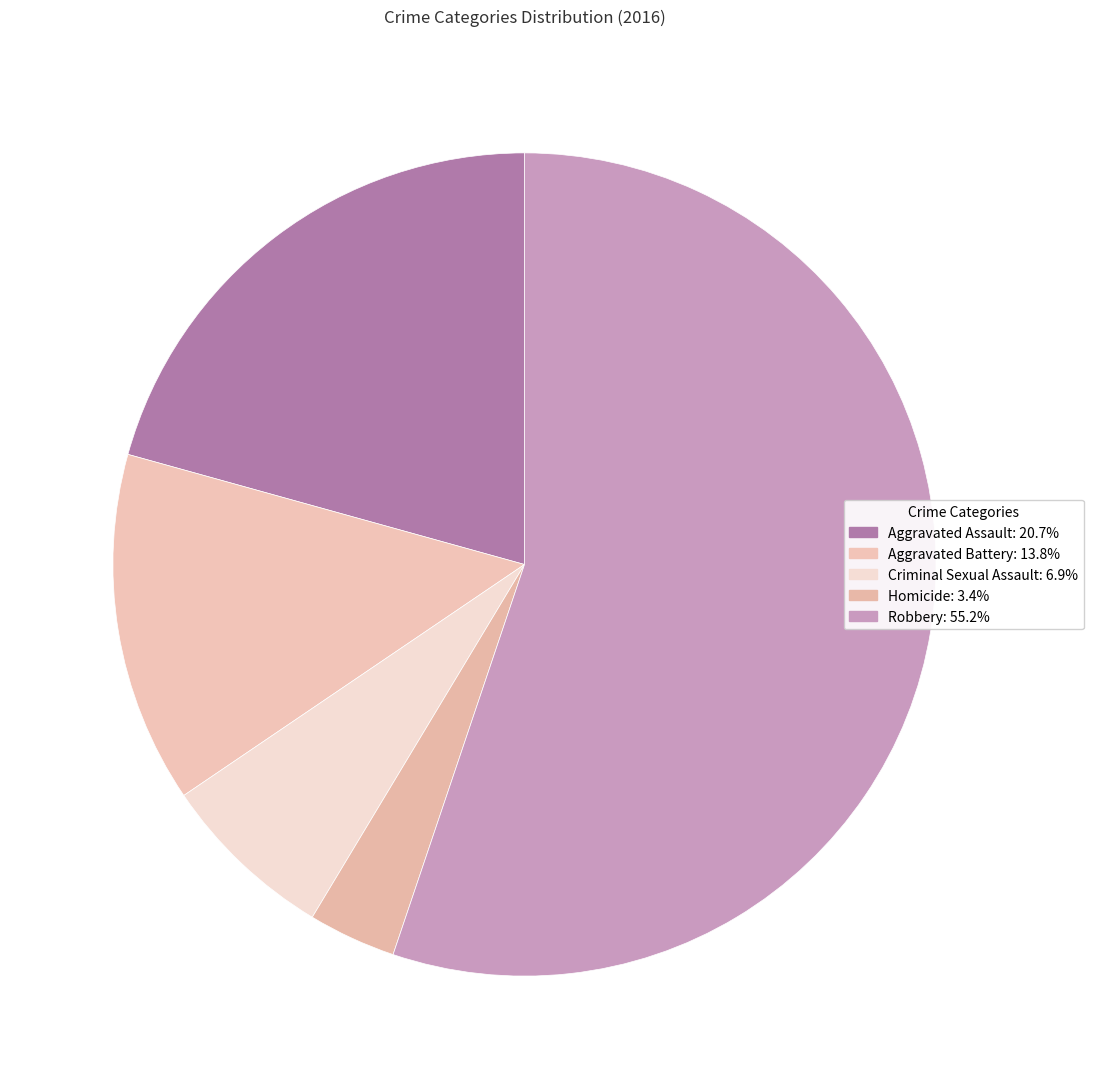

What portion of the pie excludes Criminal Sexual Assault?

93.1%